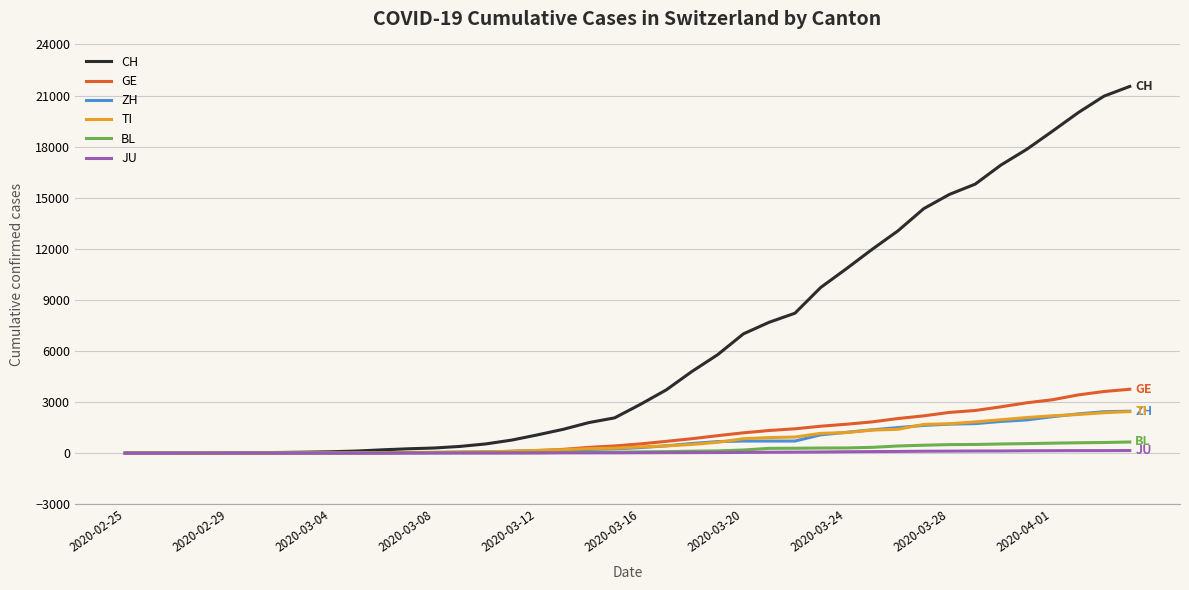

Which series has the widest spread of values?

CH